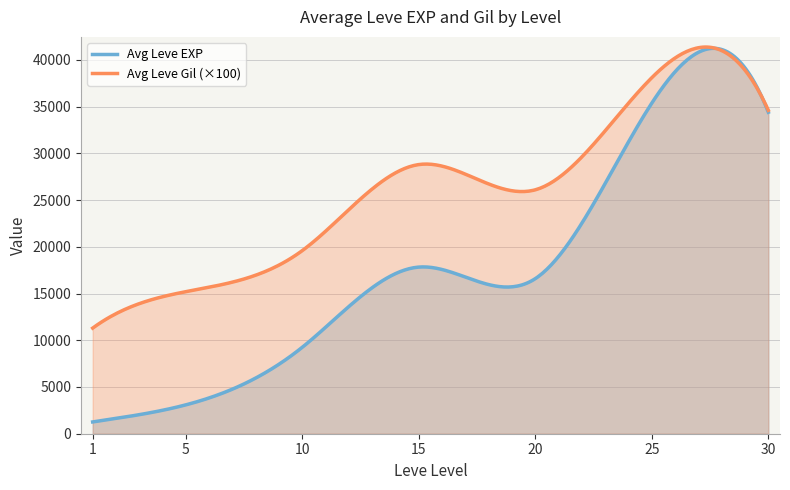

What is the minimum value for Avg Leve EXP?

1260.0